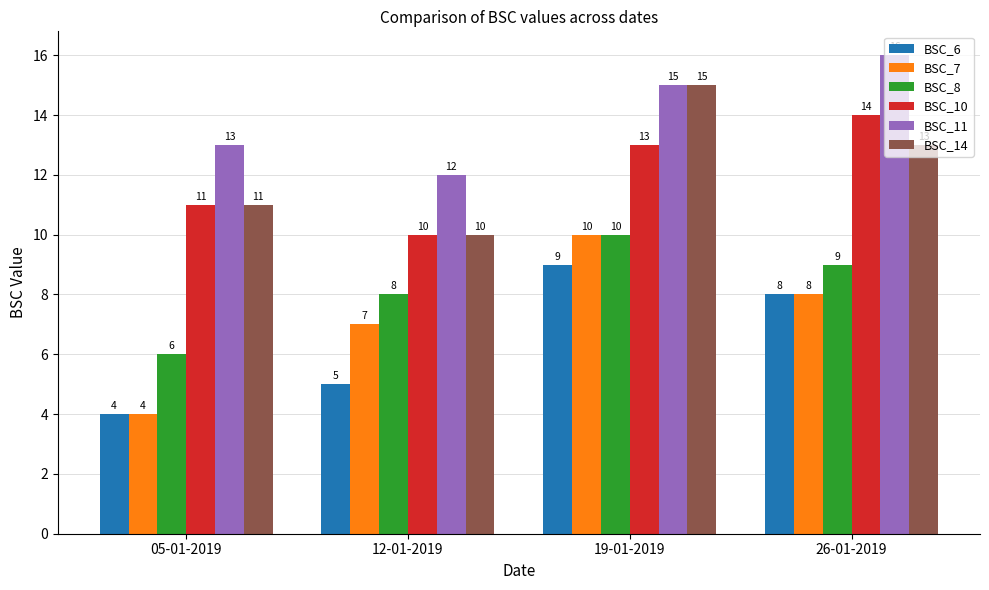

Which series changed the most between 12-01-2019 and 19-01-2019?

BSC_14